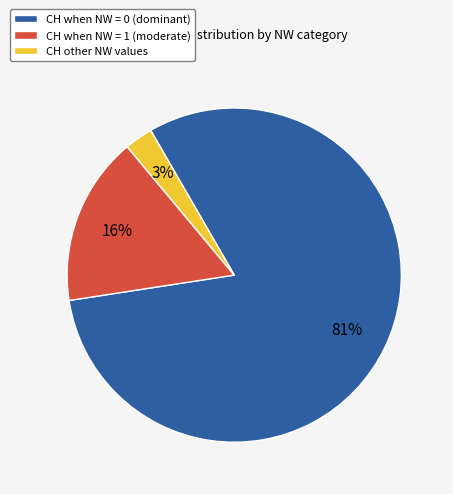

Is there any slice that represents more than half of the pie?

Yes